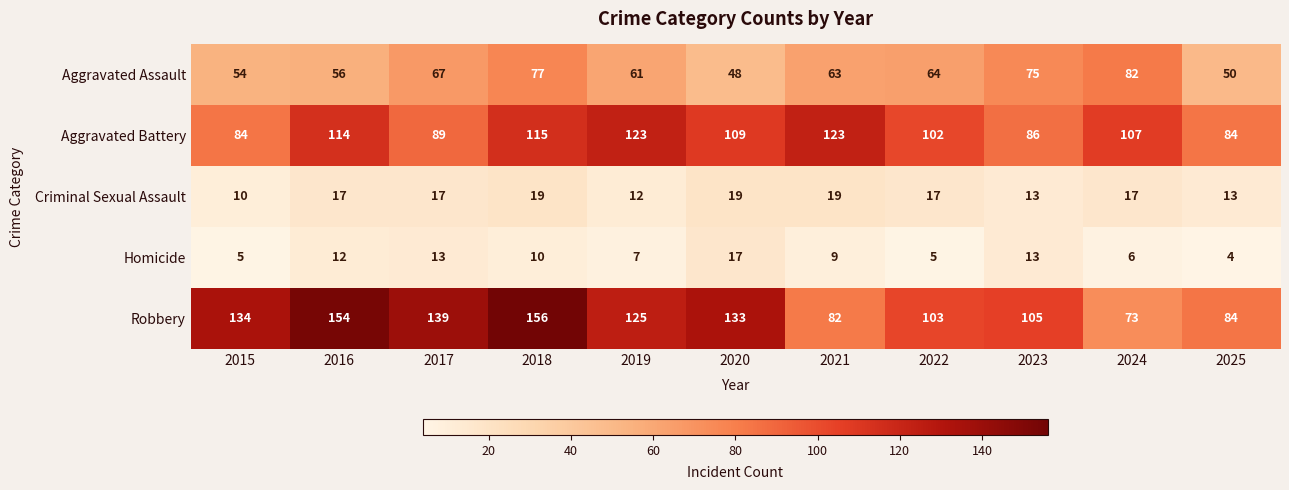

Is it true that Homicide equals 2 at 2025?

False